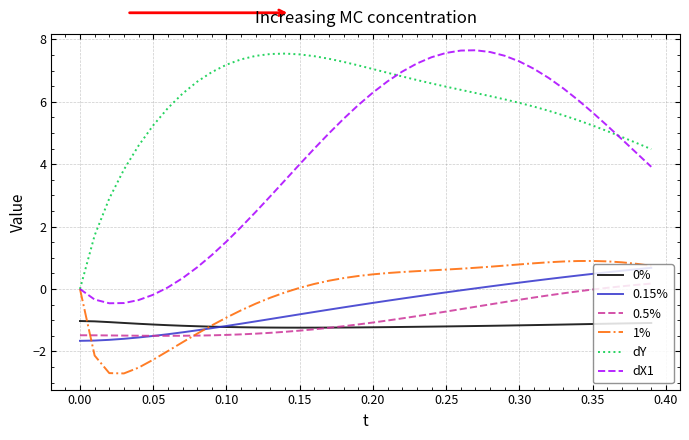

True or false: dY and 0.15% cross at least once.

False